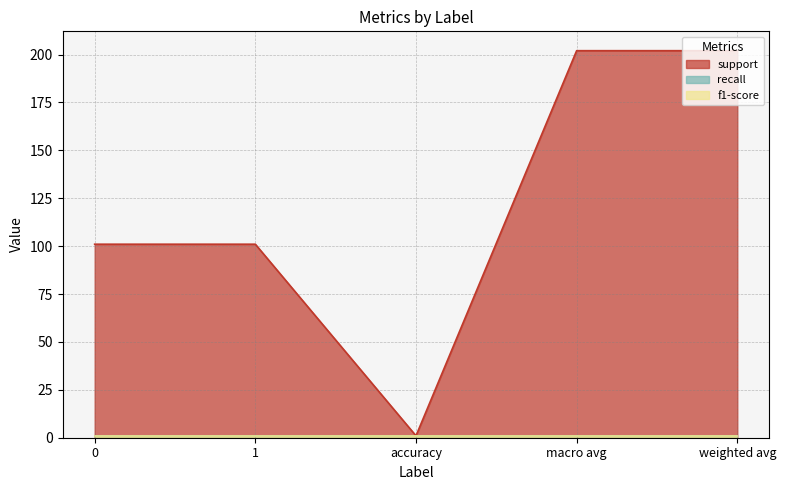

Is it true that recall equals 1 at 1?

True